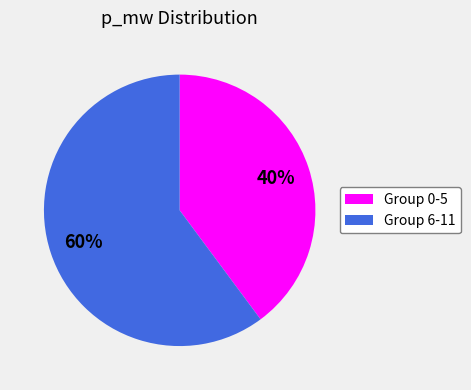

To the nearest percent, what is the difference between the largest and smallest slice percentages?

20%